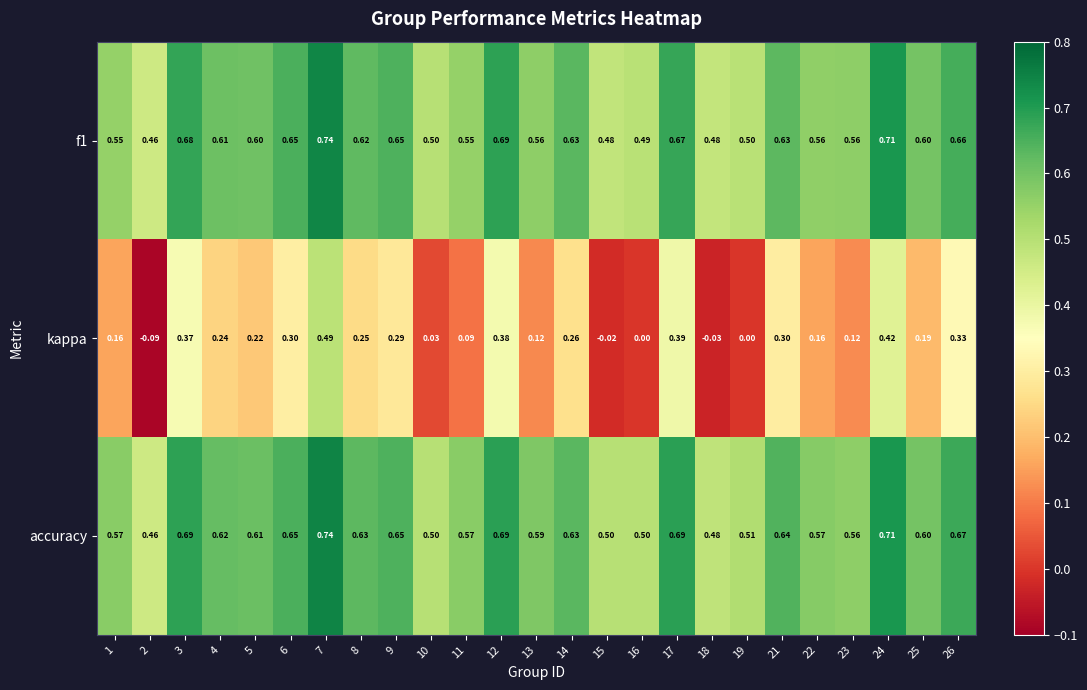

Is the value of accuracy at 15 greater than the value of kappa at 13?

Yes